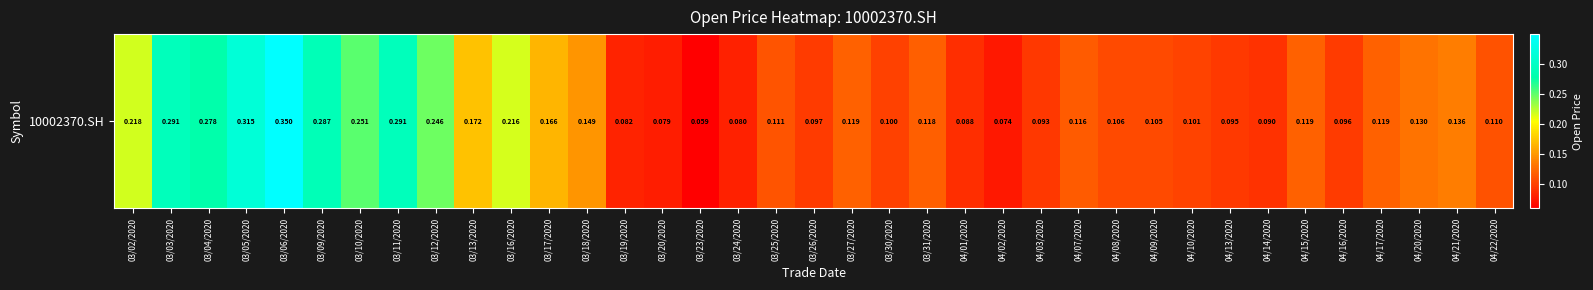

True or false: the data shows 0.0 at 03/30/2020.

False